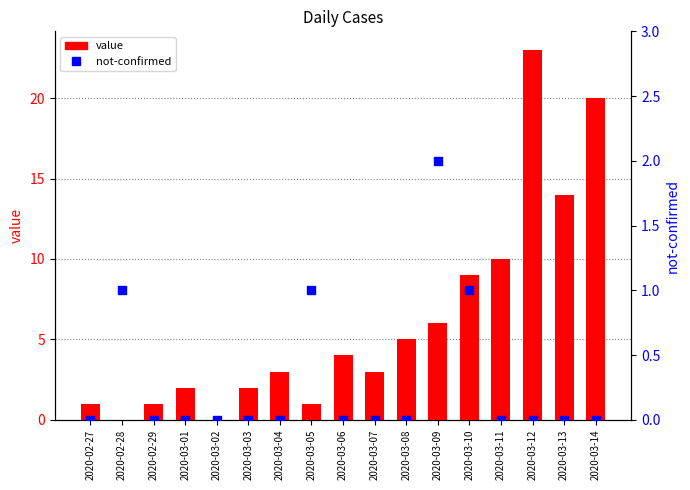

What are all the series names shown in the legend?

value, not-confirmed